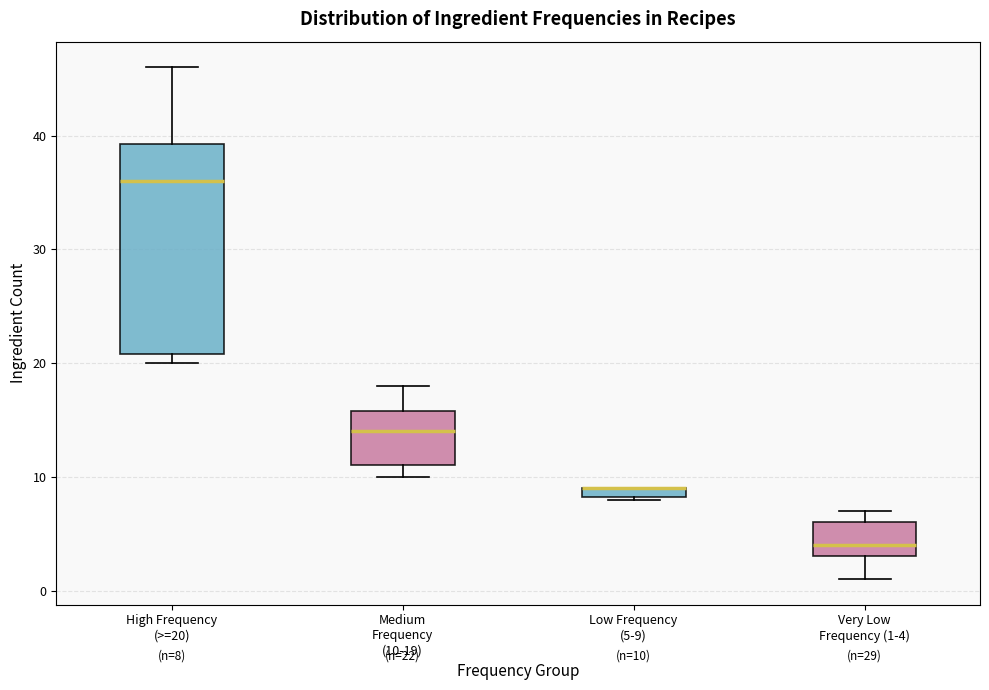

Comparing the boxes themselves (not the whiskers), which one is the tallest?

High Frequency (>=20)